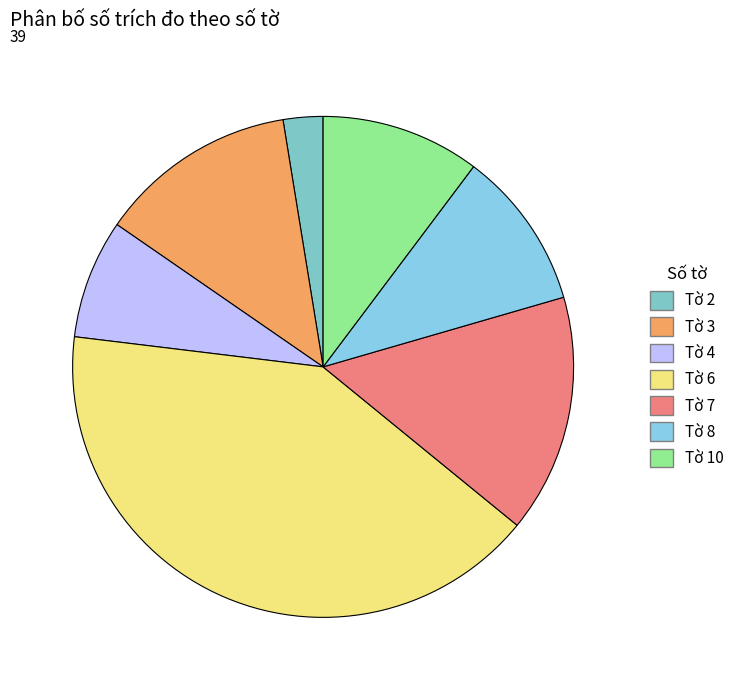

Does Tờ 7 account for over 50% of the chart?

No